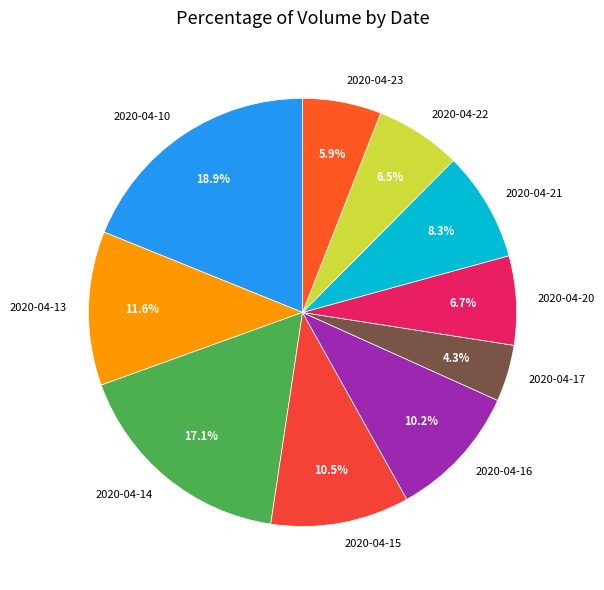

What percentage is the 2020-04-16 slice, to the nearest percent?

10%